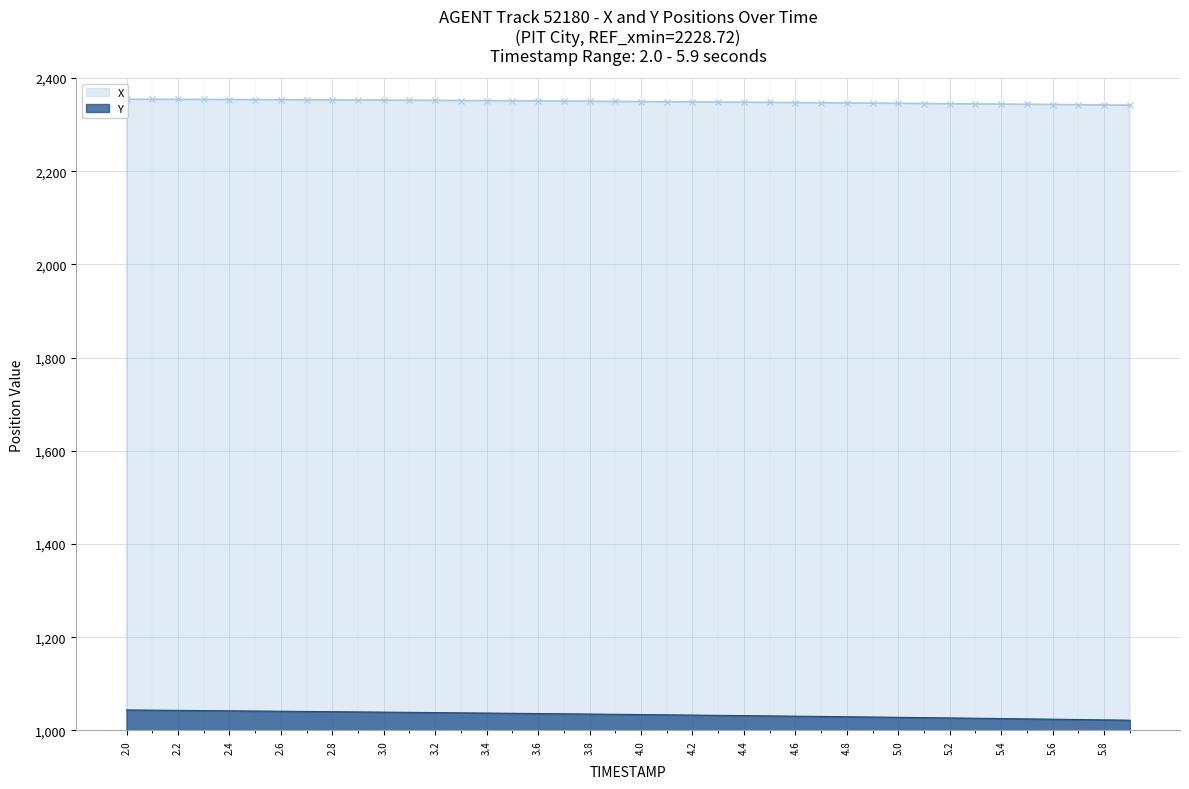

Is the value of Y at 5.7 greater than the value of X at 2.1?

No